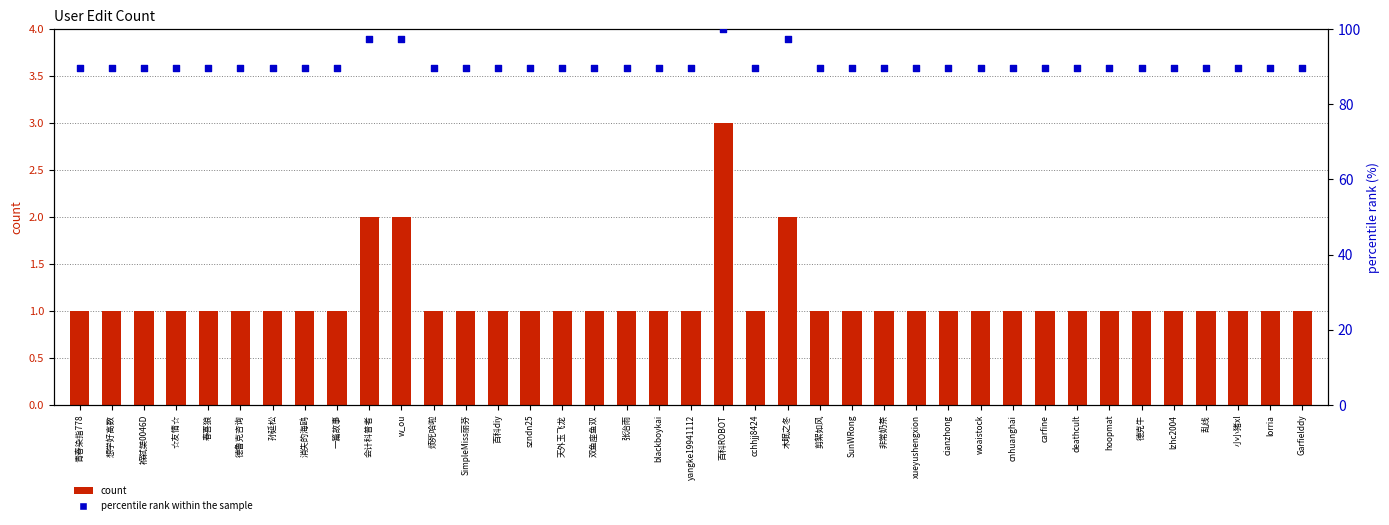

Which series contains the lowest Y value?

count